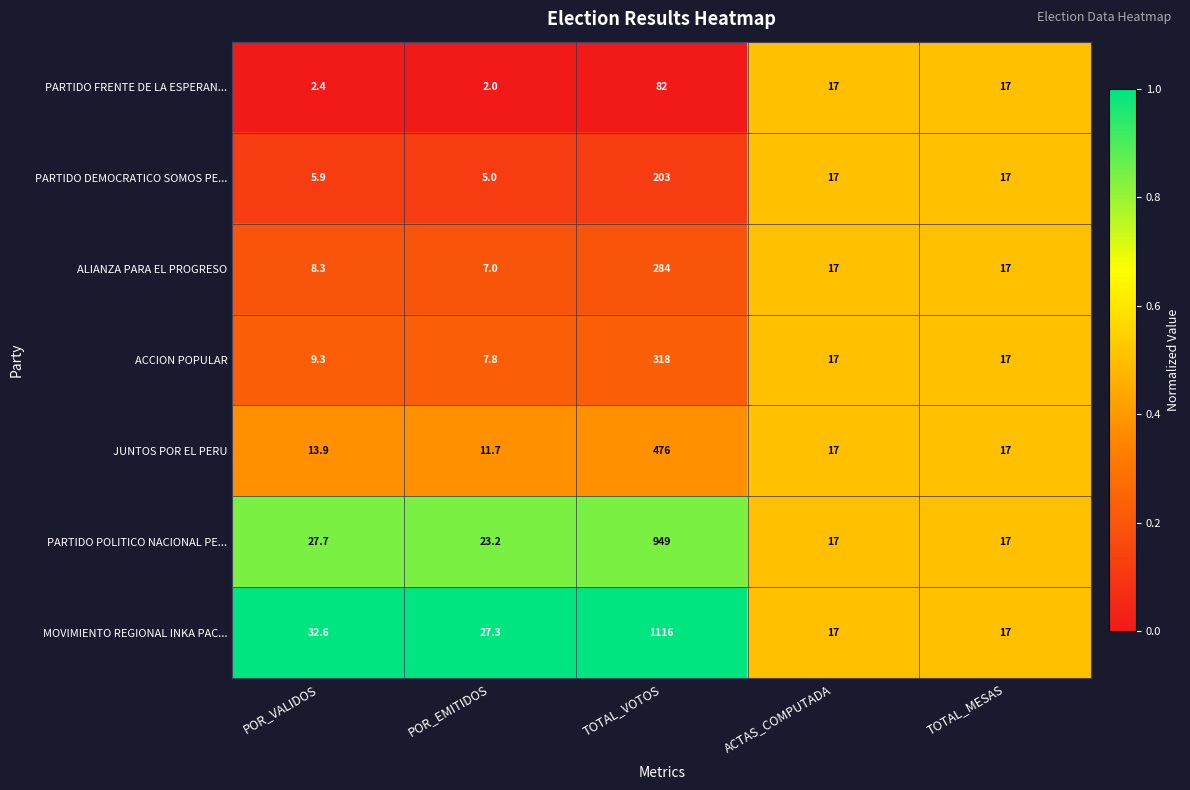

Is the value of JUNTOS POR EL PERU at POR_EMITIDOS greater than the value of ALIANZA PARA EL PROGRESO at TOTAL_VOTOS?

No